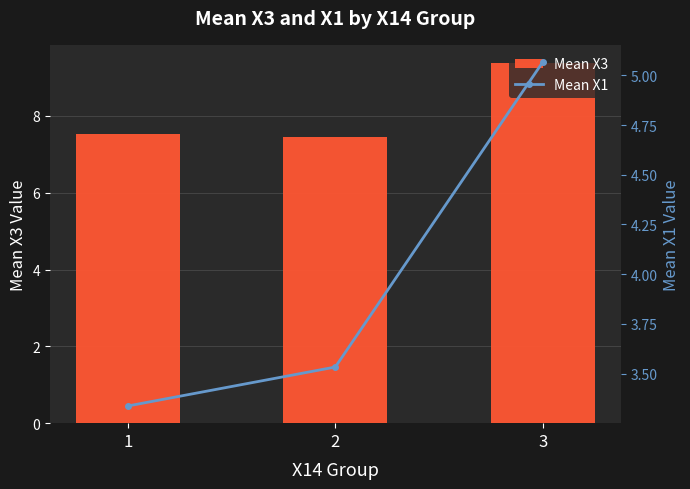

The Mean X3 series shows 9.4 at 3. True or false?

True